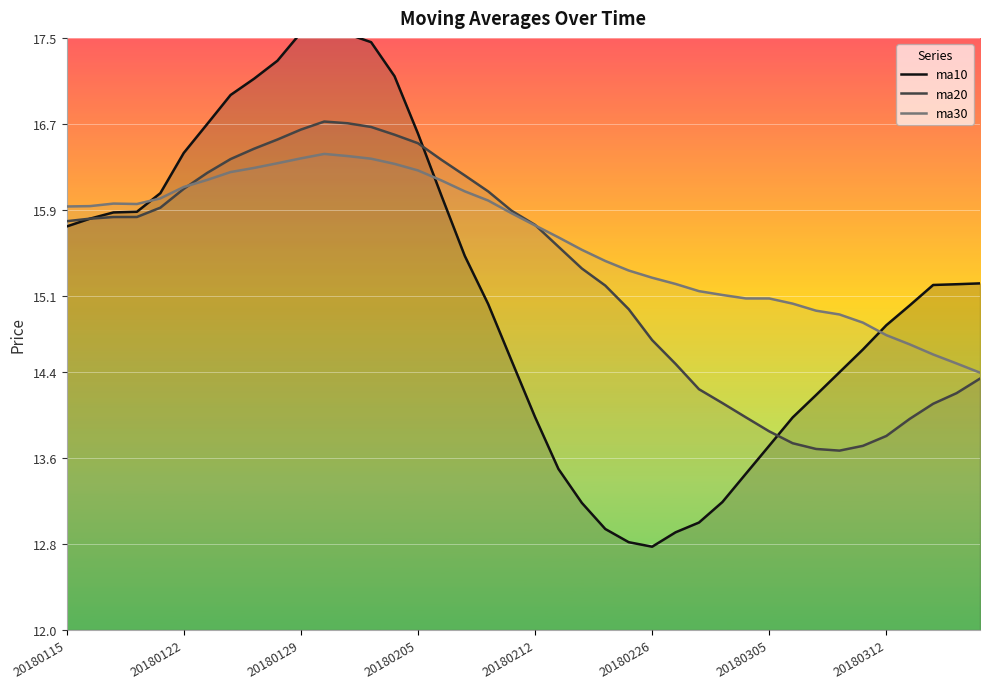

What is the lowest value of the ma20 series?

13.7